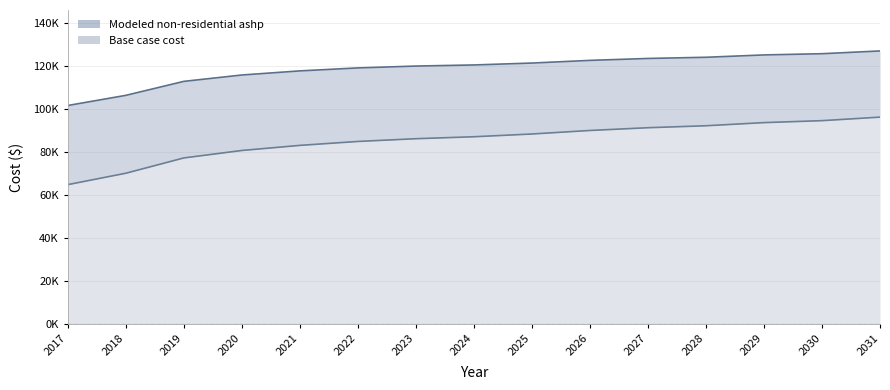

What is the total value across all series at 2021?

201083.5